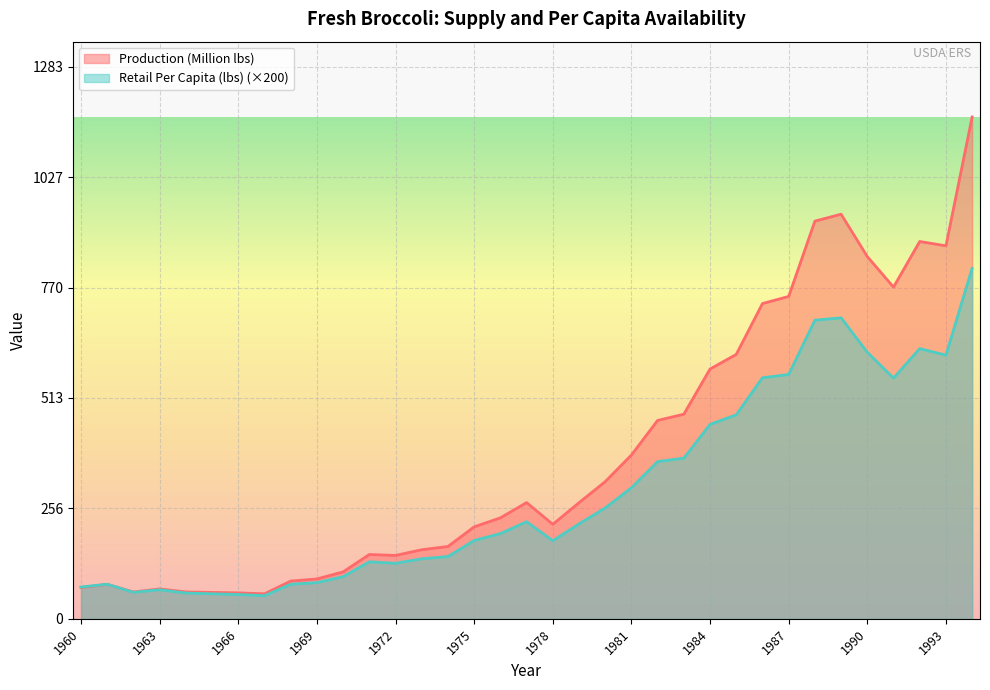

At which category is the sum across all series the highest?

1994